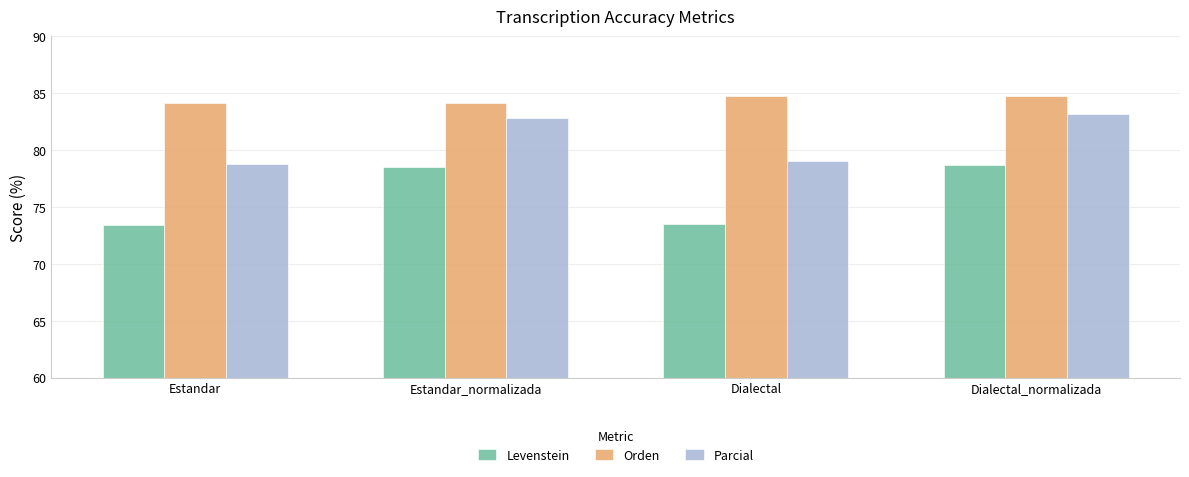

At how many categories does at least one series exceed 79?

4